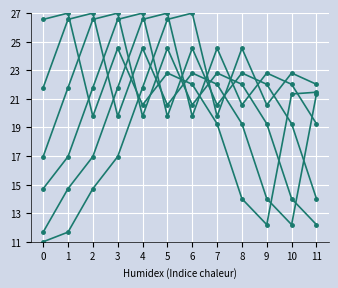

Reading right to left, what are all the values shown in this chart?

col_1: 11=21.5	10=21.3	9=12.2	8=14.0	7=19.3	6=22.0	5=22.8	4=20.6	3=24.5	2=19.8	1=27.0	0=26.6
col_2: 11=21.3	10=12.2	9=14.0	8=19.3	7=22.0	6=22.8	5=20.6	4=24.5	3=19.8	2=27.0	1=26.6	0=21.8
col_3: 11=12.2	10=14.0	9=19.3	8=22.0	7=22.8	6=20.6	5=24.5	4=19.8	3=27.0	2=26.6	1=21.8	0=17.0
col_4: 11=14.0	10=19.3	9=22.0	8=22.8	7=20.6	6=24.5	5=19.8	4=27.0	3=26.6	2=21.8	1=17.0	0=14.7
col_5: 11=19.3	10=22.0	9=22.8	8=20.6	7=24.5	6=19.8	5=27.0	4=26.6	3=21.8	2=17.0	1=14.7	0=11.7
col_6: 11=22.0	10=22.8	9=20.6	8=24.5	7=19.8	6=27.0	5=26.6	4=21.8	3=17.0	2=14.7	1=11.7	0=11.0